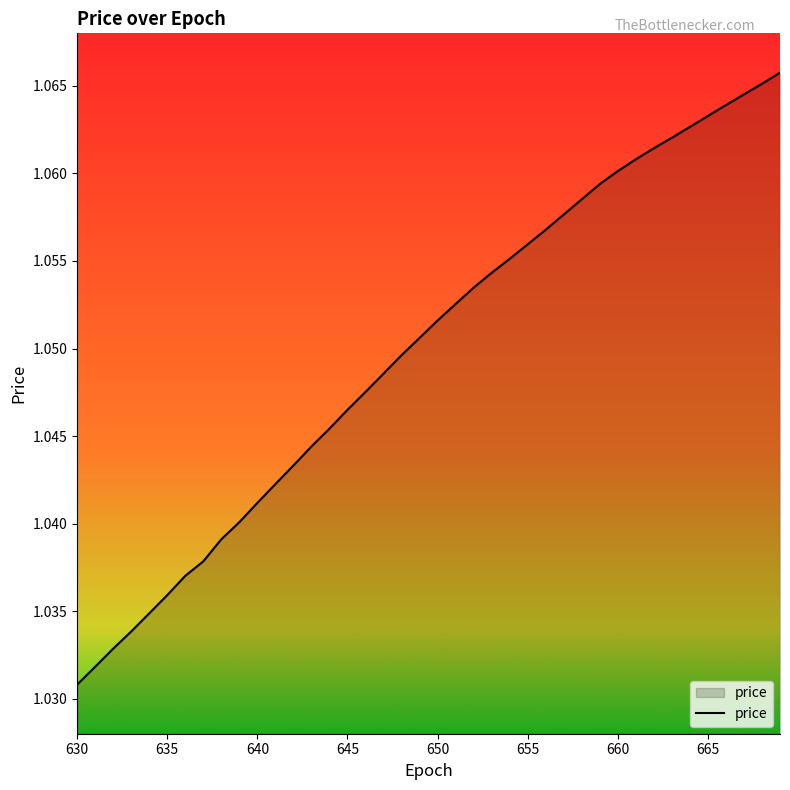

What is the smallest value displayed?

1.0